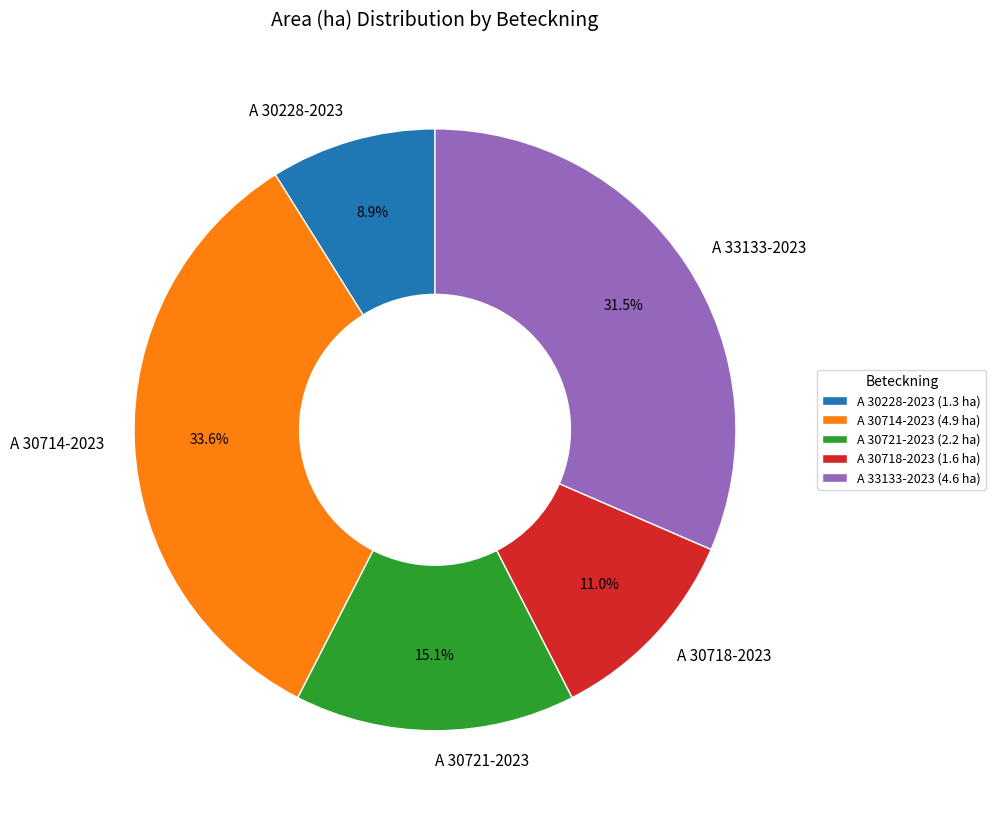

Which slice is the largest?

A 30714-2023